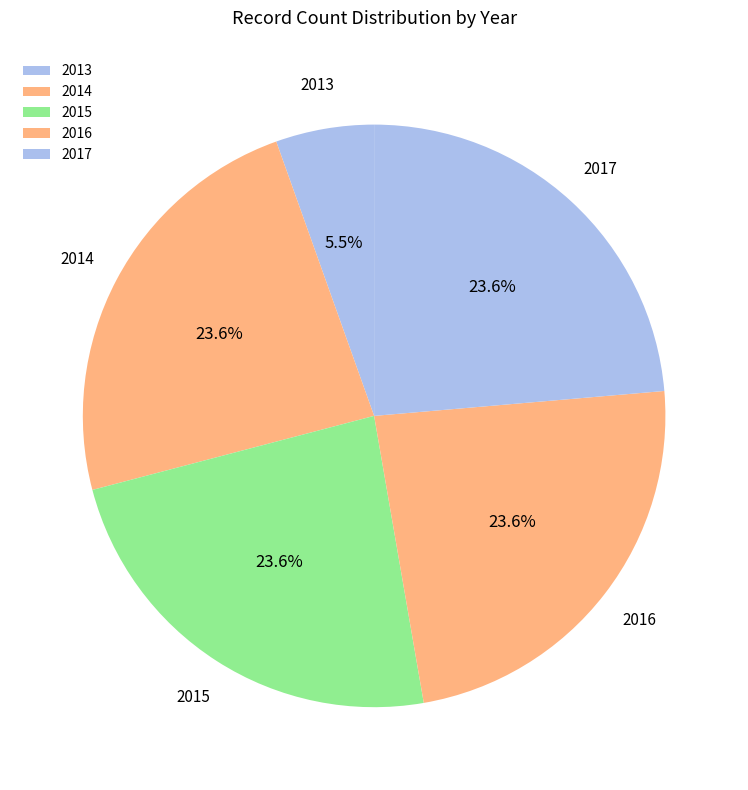

The 2014 slice represents 37% of the pie. True or false?

False